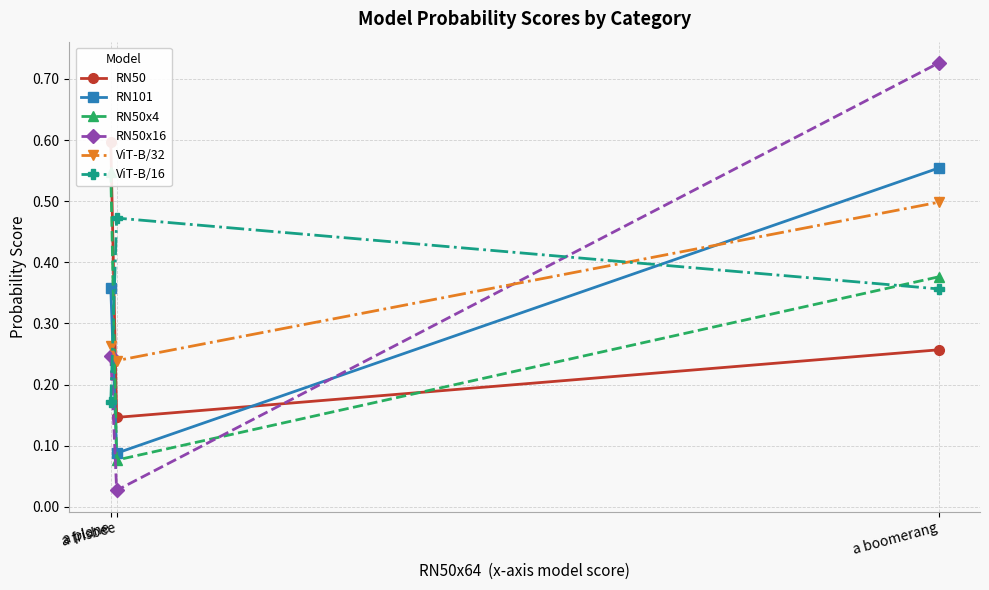

What is the average value of the RN50 series?

0.3